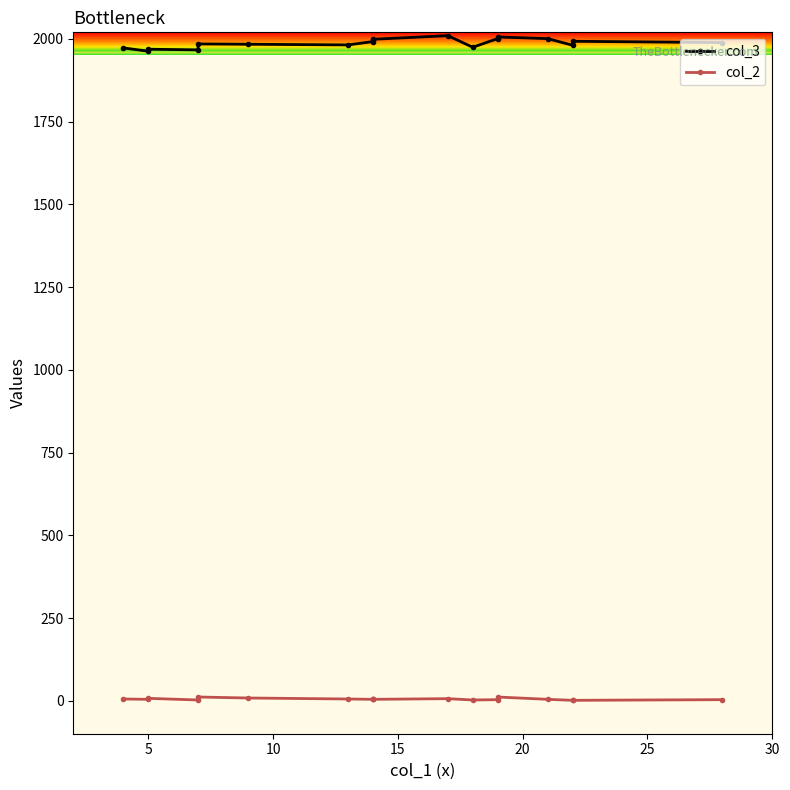

List the series in order of their peak value, lowest first.

col_2, col_3